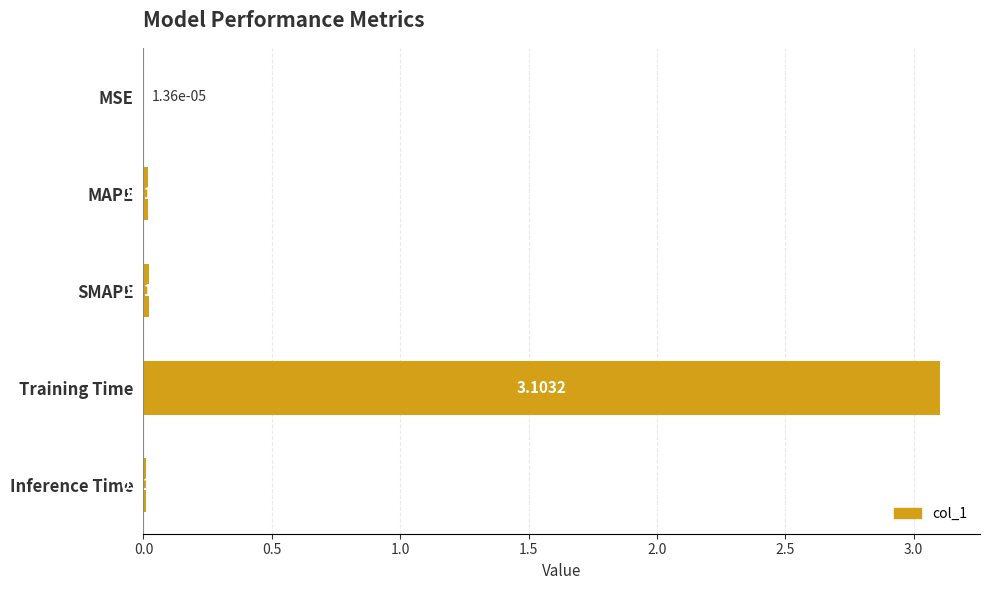

At which label is the value closest to 1?

SMAPE